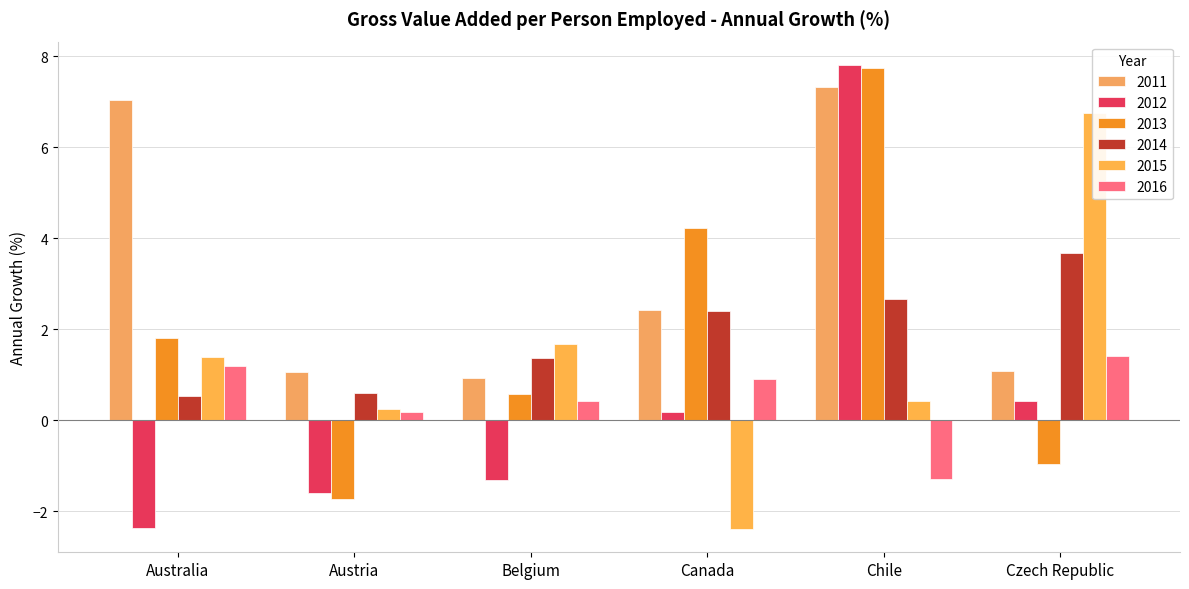

Between Belgium and Chile, which series saw the biggest shift?

2012